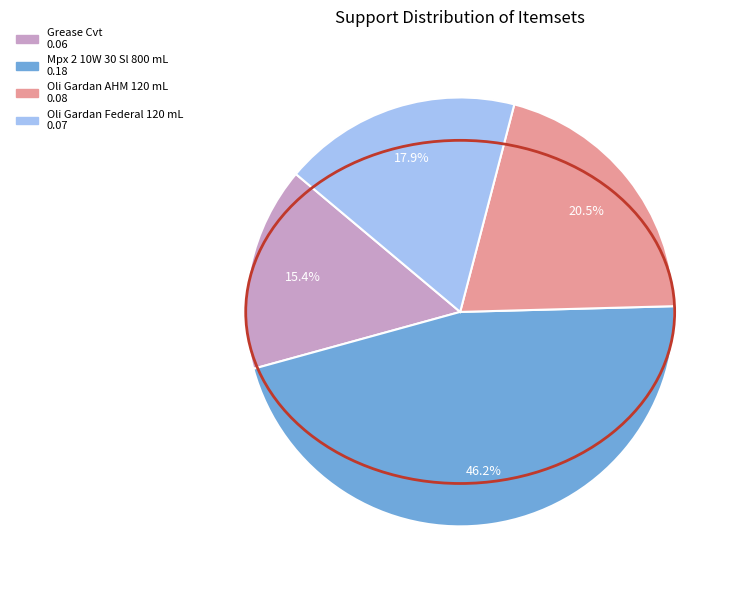

How many slices are in this pie chart?

4